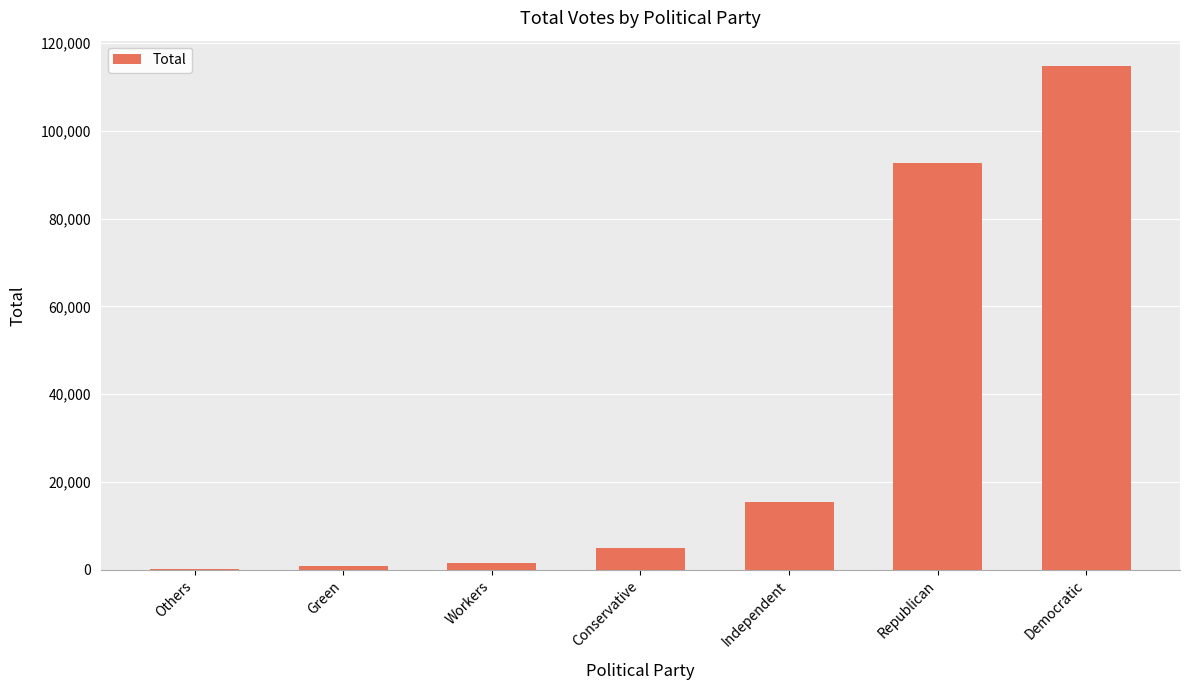

What is the change in value from Green to Independent?

+14624